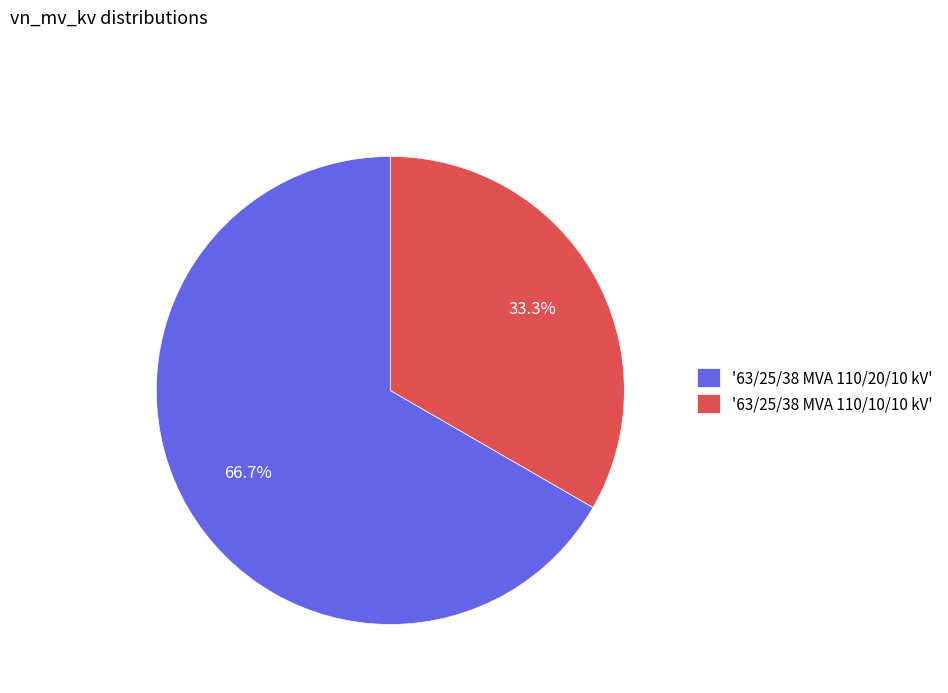

Is there a majority slice in this chart?

Yes